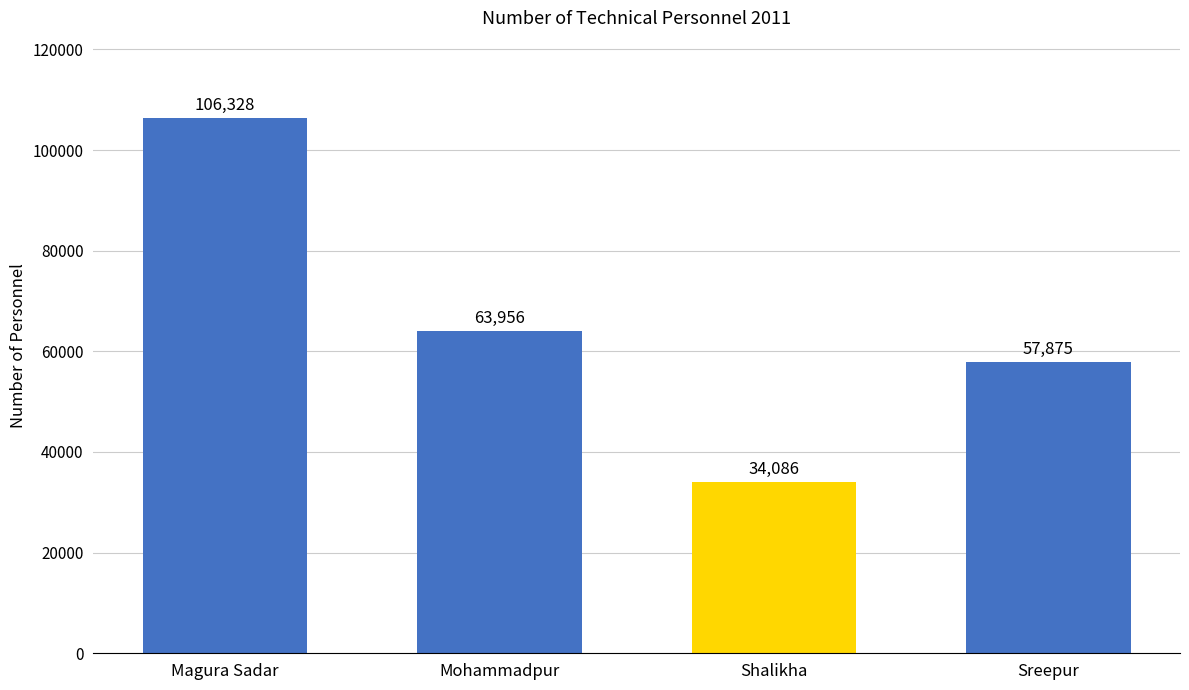

How many bars are there in total?

4